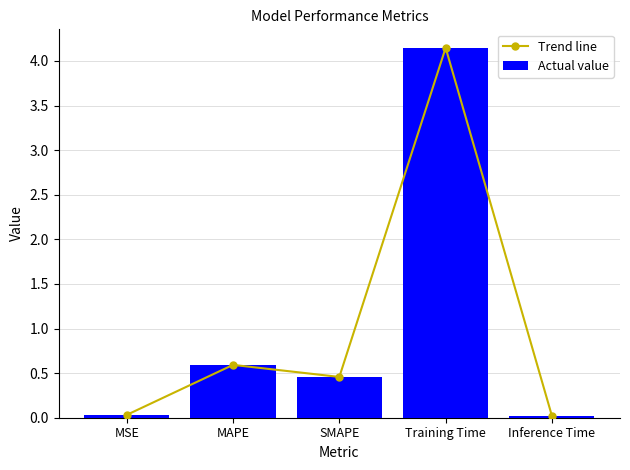

What is the total value across all series at Training Time?

8.3